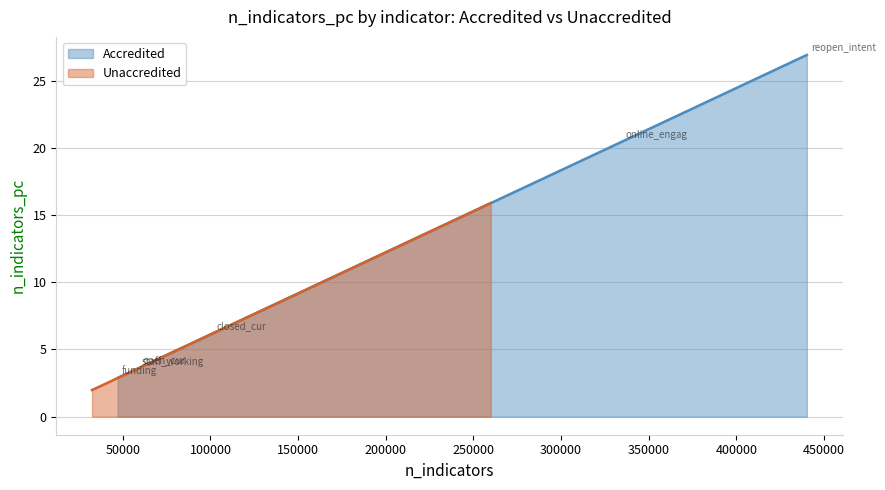

True or false: Unaccredited and Accredited cross at least once.

False